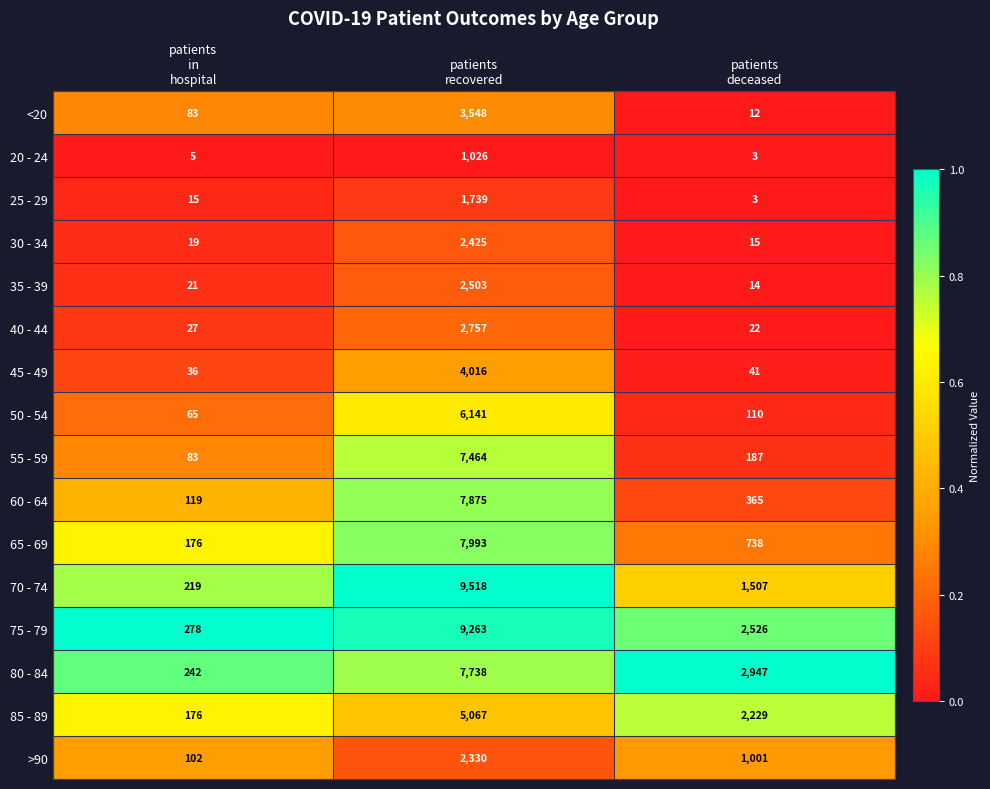

Count the 70 - 74 values in the range 219 to 9518.

3